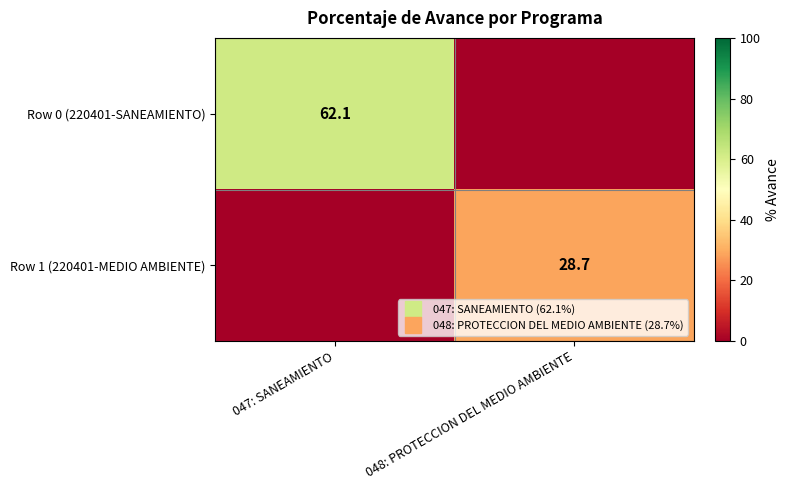

What is the difference between the maximum and minimum values in the Row 0 (220401-SANEAMIENTO) series?

62.1